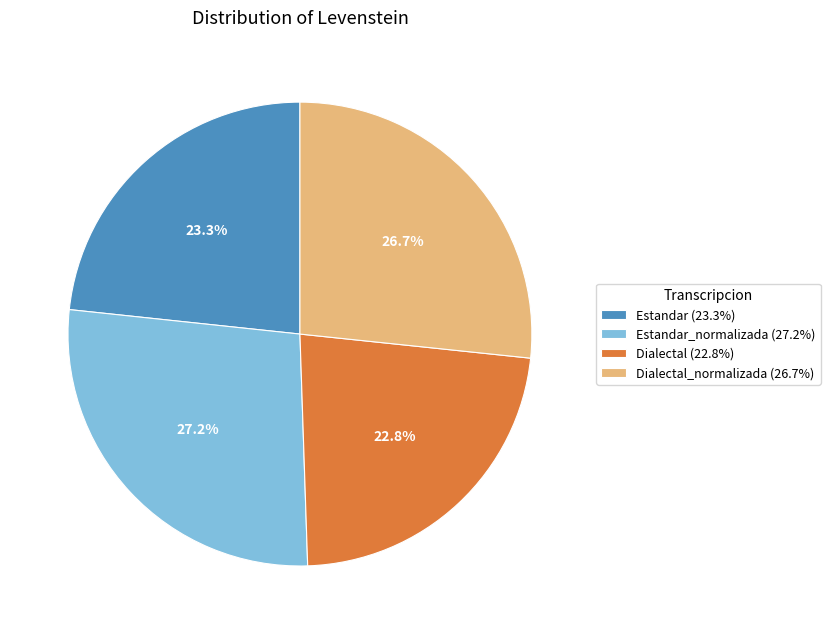

Rank the categories by value from lowest to highest.

Dialectal (22.8%), Estandar (23.3%), Dialectal_normalizada (26.7%), Estandar_normalizada (27.2%)